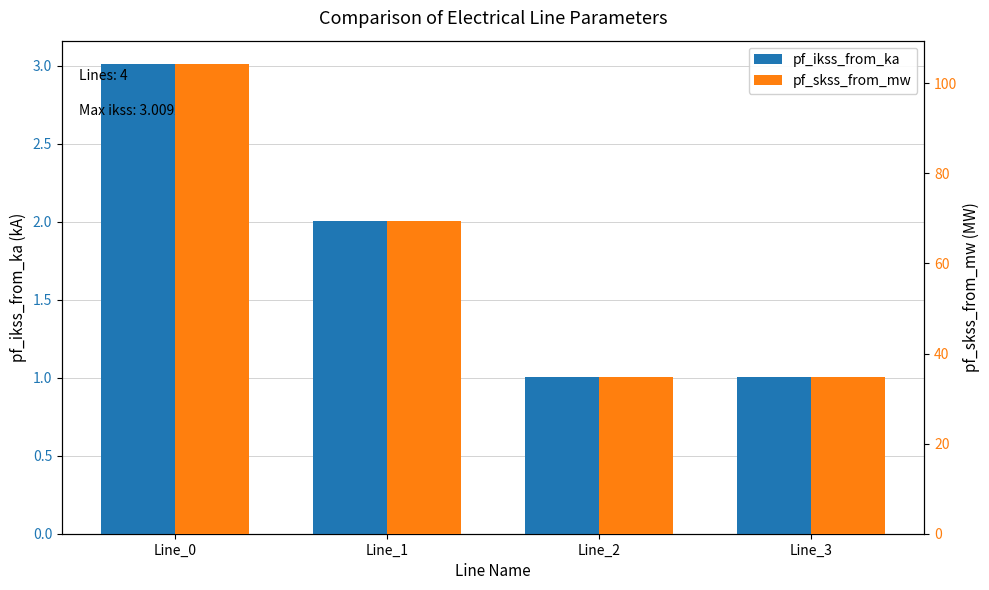

At which category is the sum across all series the highest?

Line_0